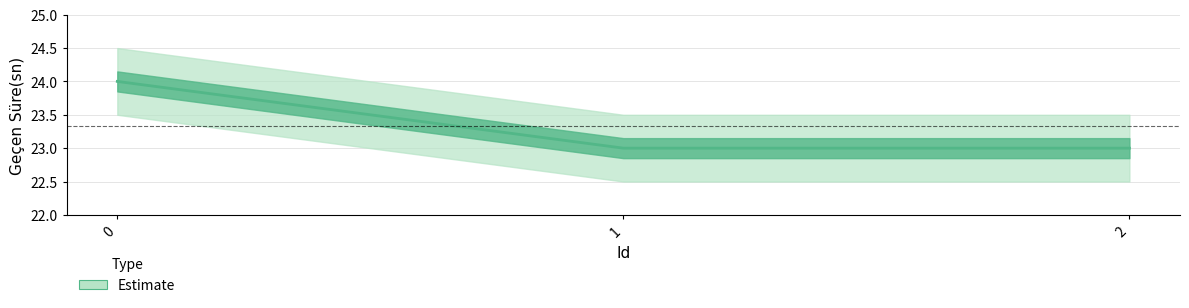

What is the maximum value shown in the chart?

24